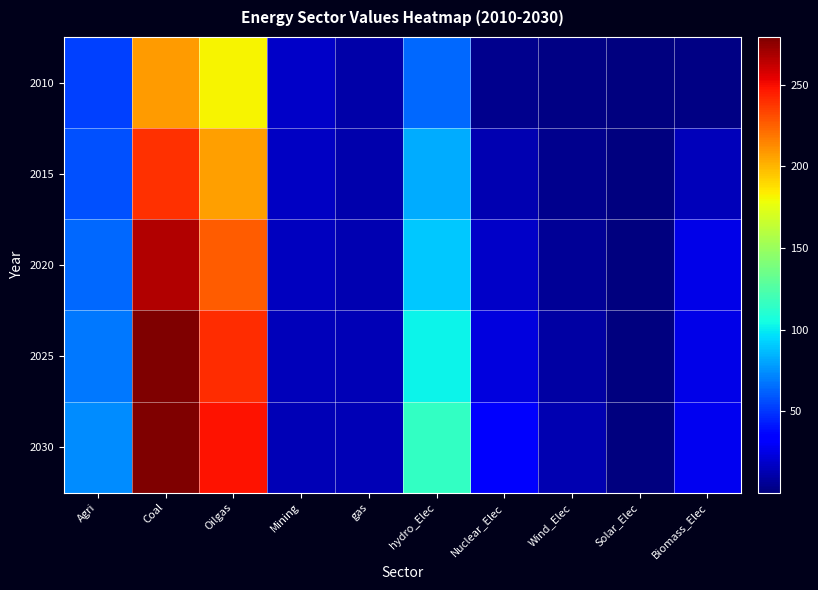

Which category has the lowest value across all series?

Solar_Elec